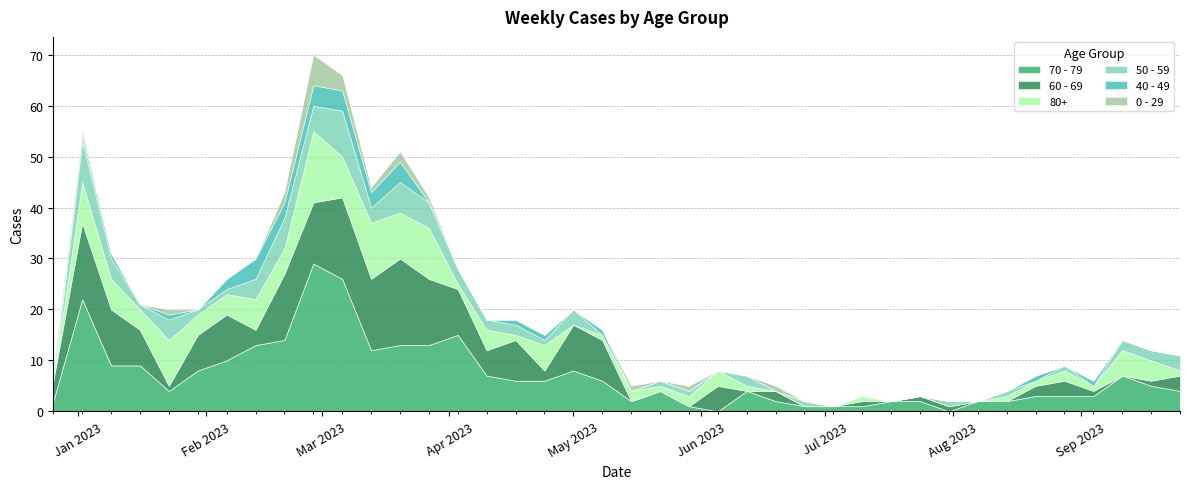

What is the difference between the 0 - 29 values at 2023-07-17 and 2023-02-27?

6